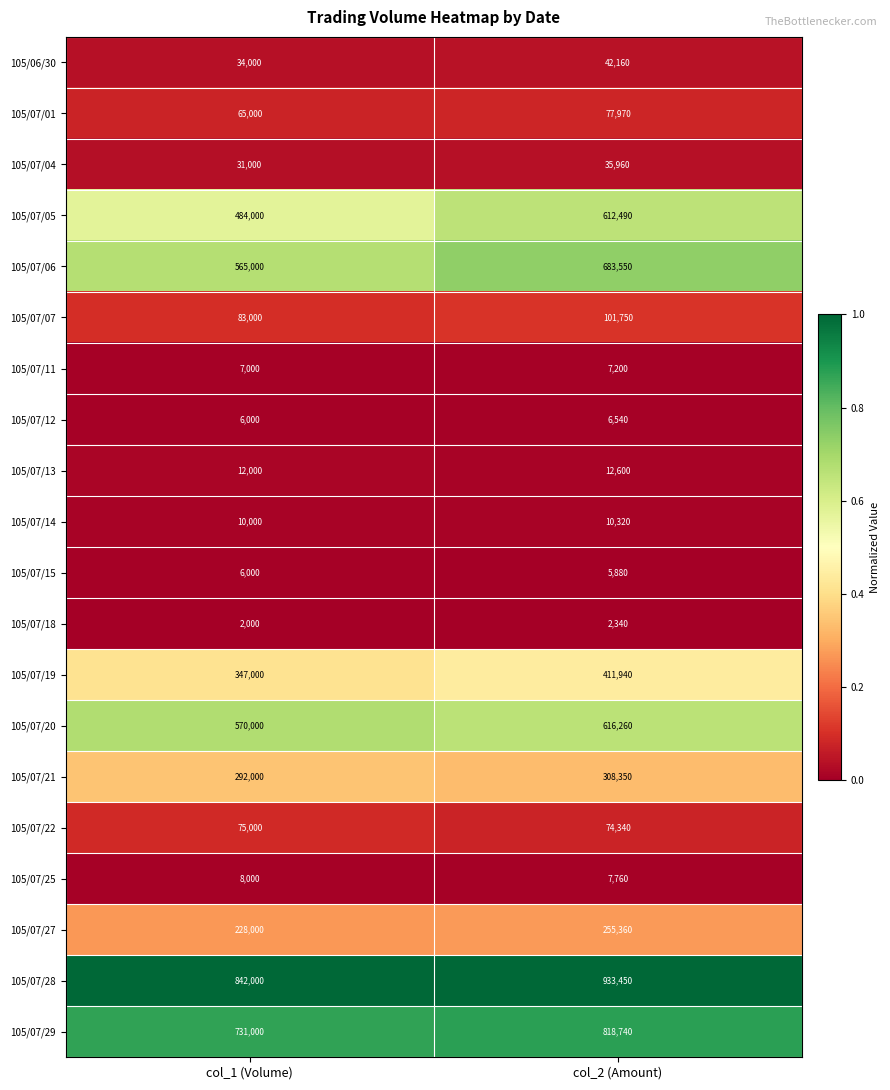

Between col_1 (Volume) and col_2 (Amount), which series saw the biggest shift?

105/07/05